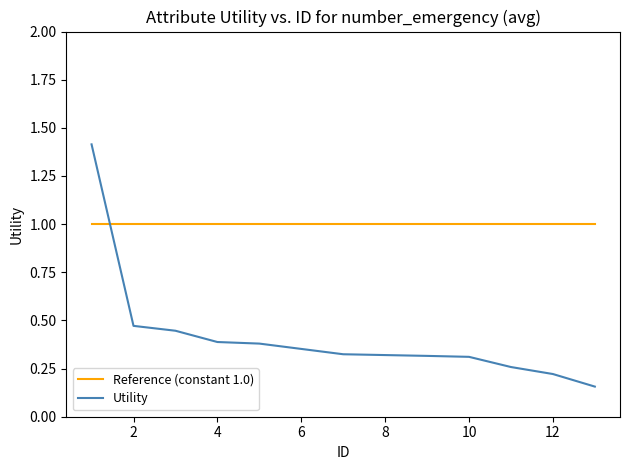

List the series in order of their overall mean, highest first.

Reference (constant 1.0), Utility